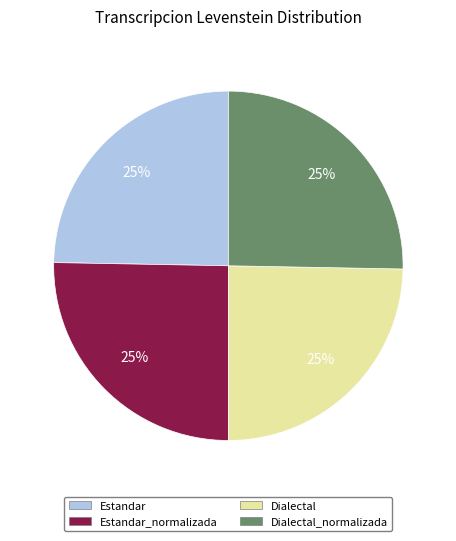

How many slices are in this pie chart?

4